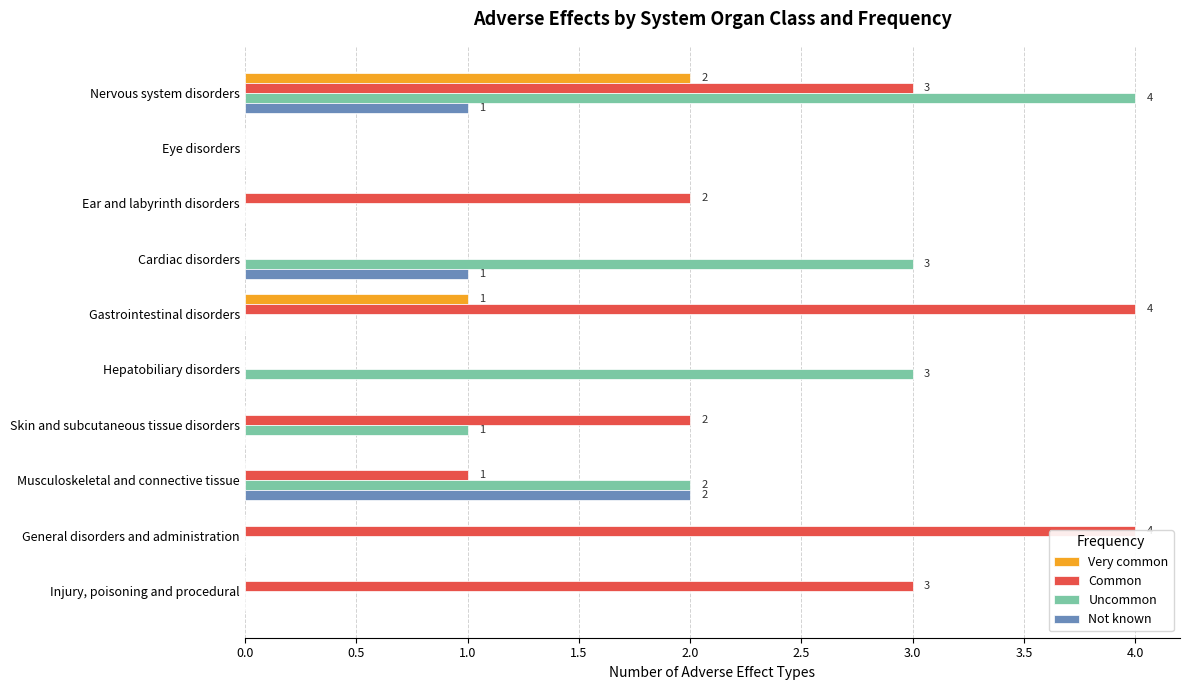

The Common series shows -1 at Hepatobiliary disorders. True or false?

False